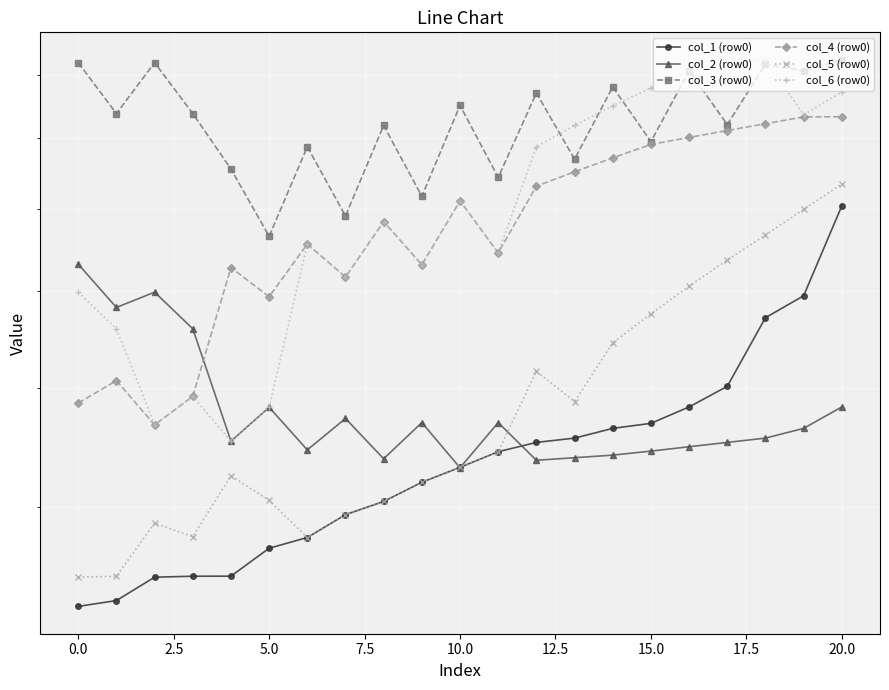

The col_2 (row0) series shows 47.2 at 15.0. True or false?

True